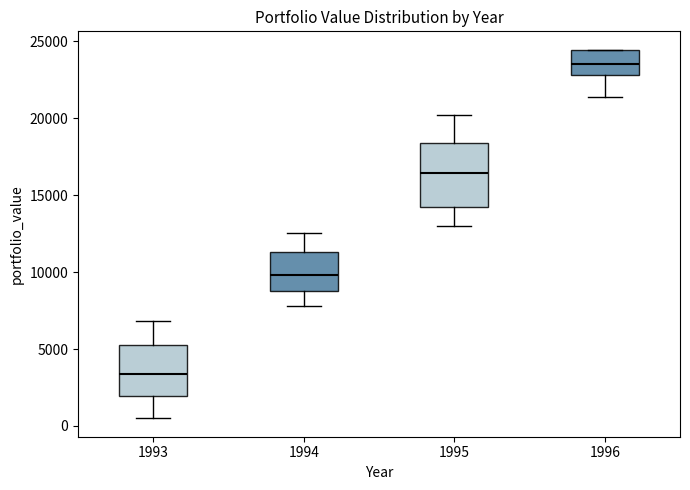

Which box has the highest median line?

1996